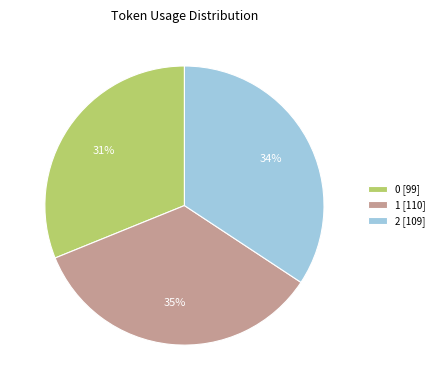

Is the sum of 0 [99] and 2 [109] greater than half?

Yes